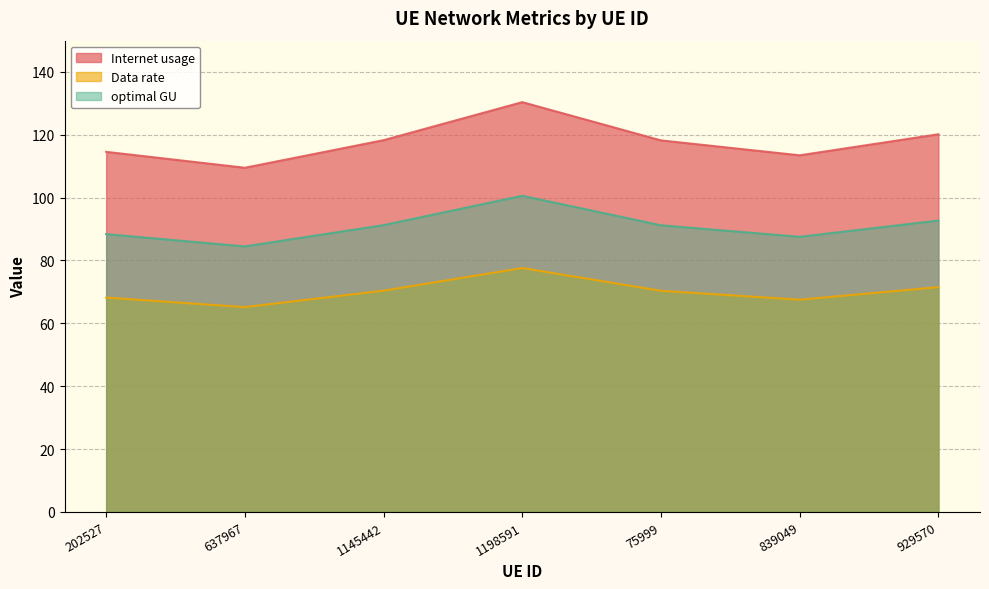

Which series has the widest spread of values?

Internet usage